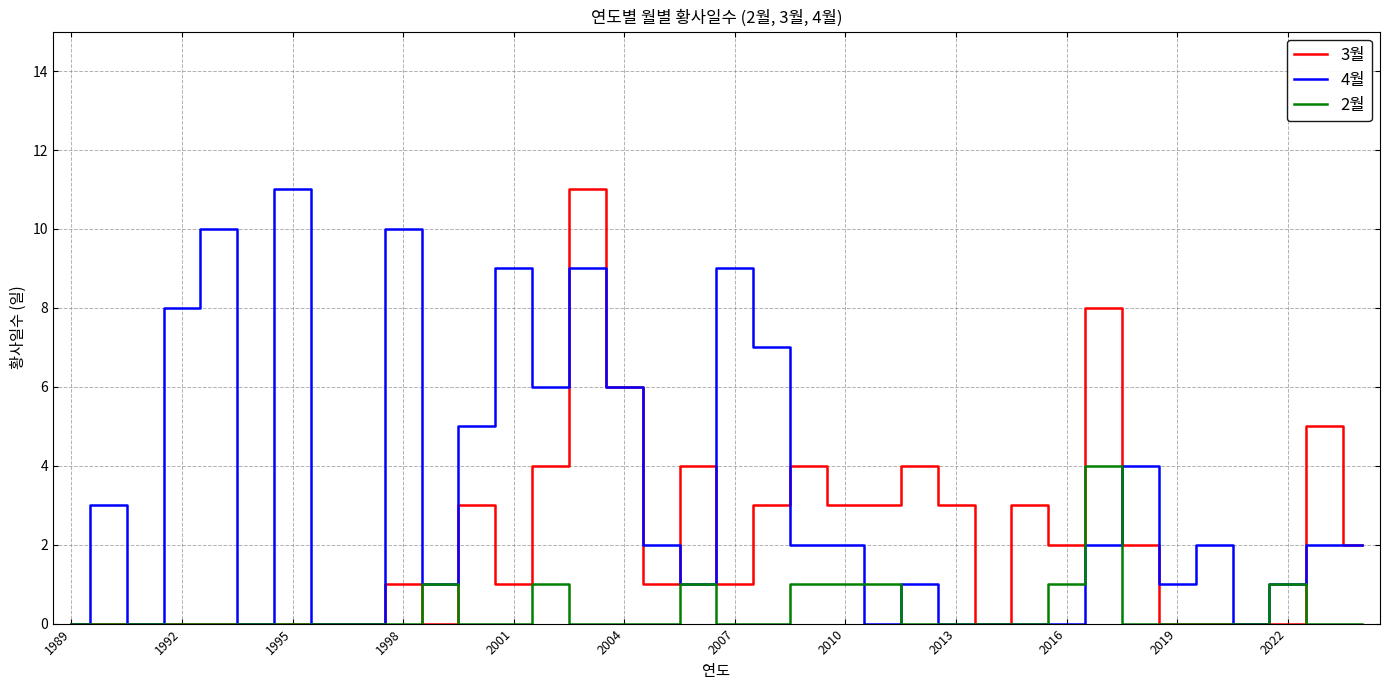

What is the maximum value shown in the chart?

11